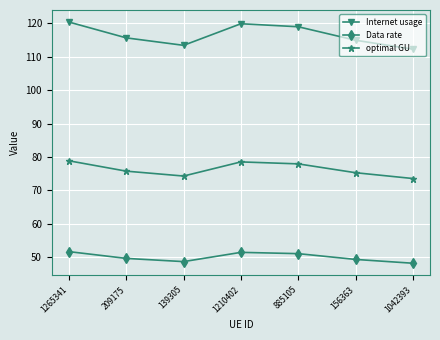

At how many categories does at least one series exceed 63?

7